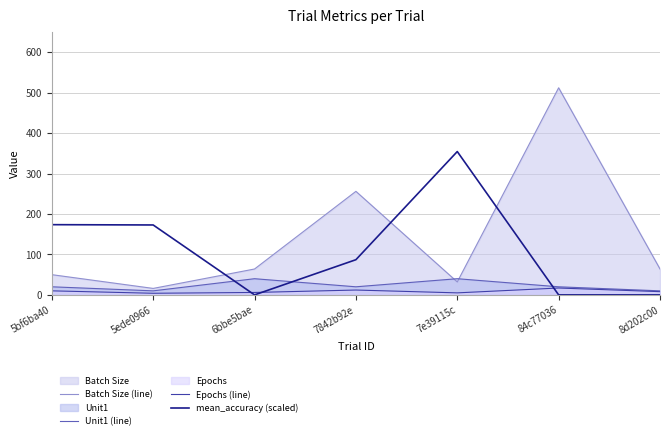

What is the highest value of the mean_accuracy (scaled) series?

354.4